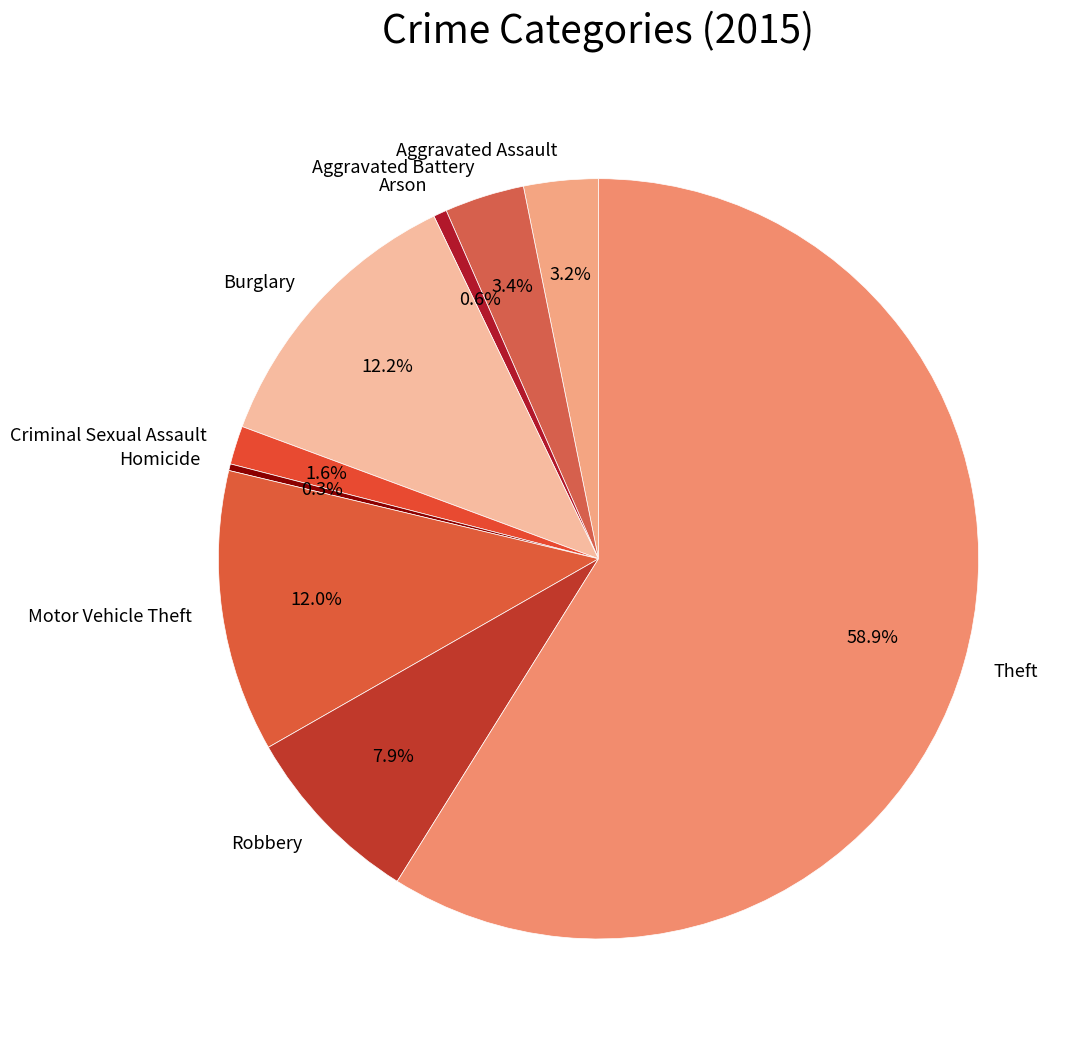

Count the number of slices in the pie.

9